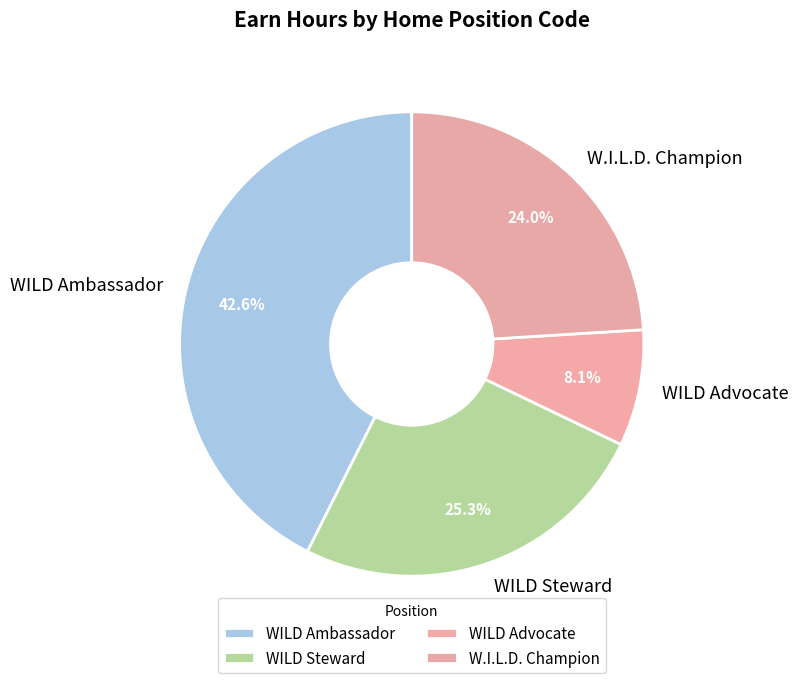

Is there a majority slice in this chart?

No